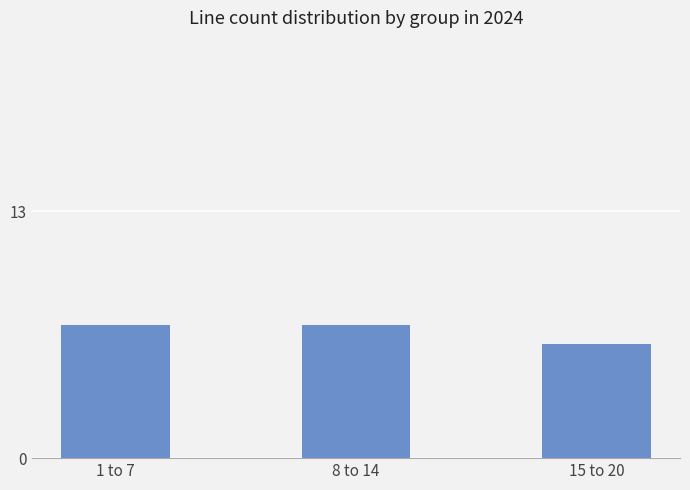

Reading left to right, extract all data points from this chart.

1 to 7=7	8 to 14=7	15 to 20=6